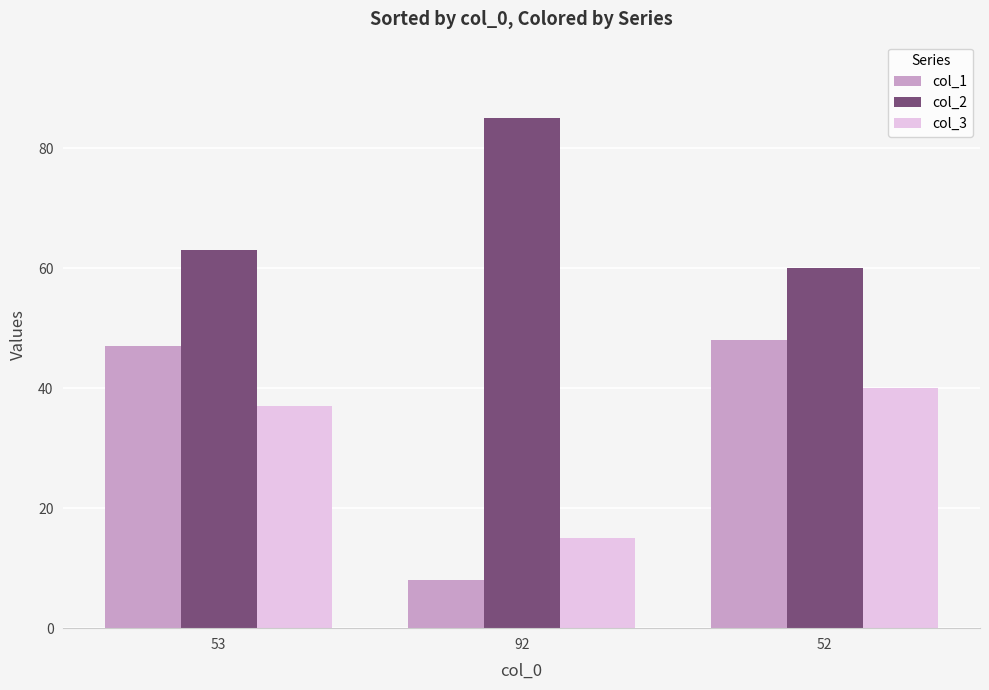

Is the value of col_2 at 53 greater than the value of col_1 at 52?

Yes